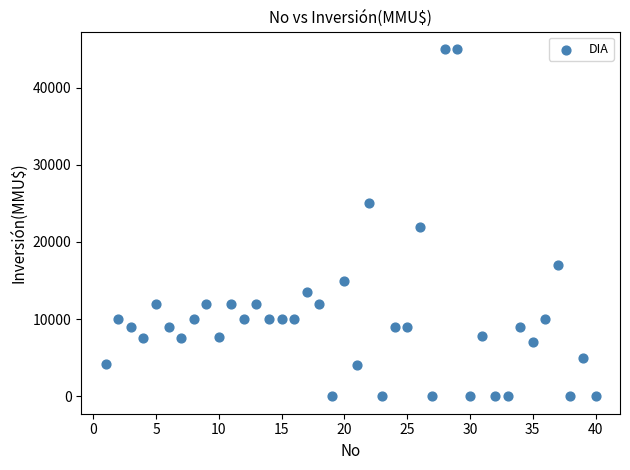

What is the range of Y values (max minus min)?

45000